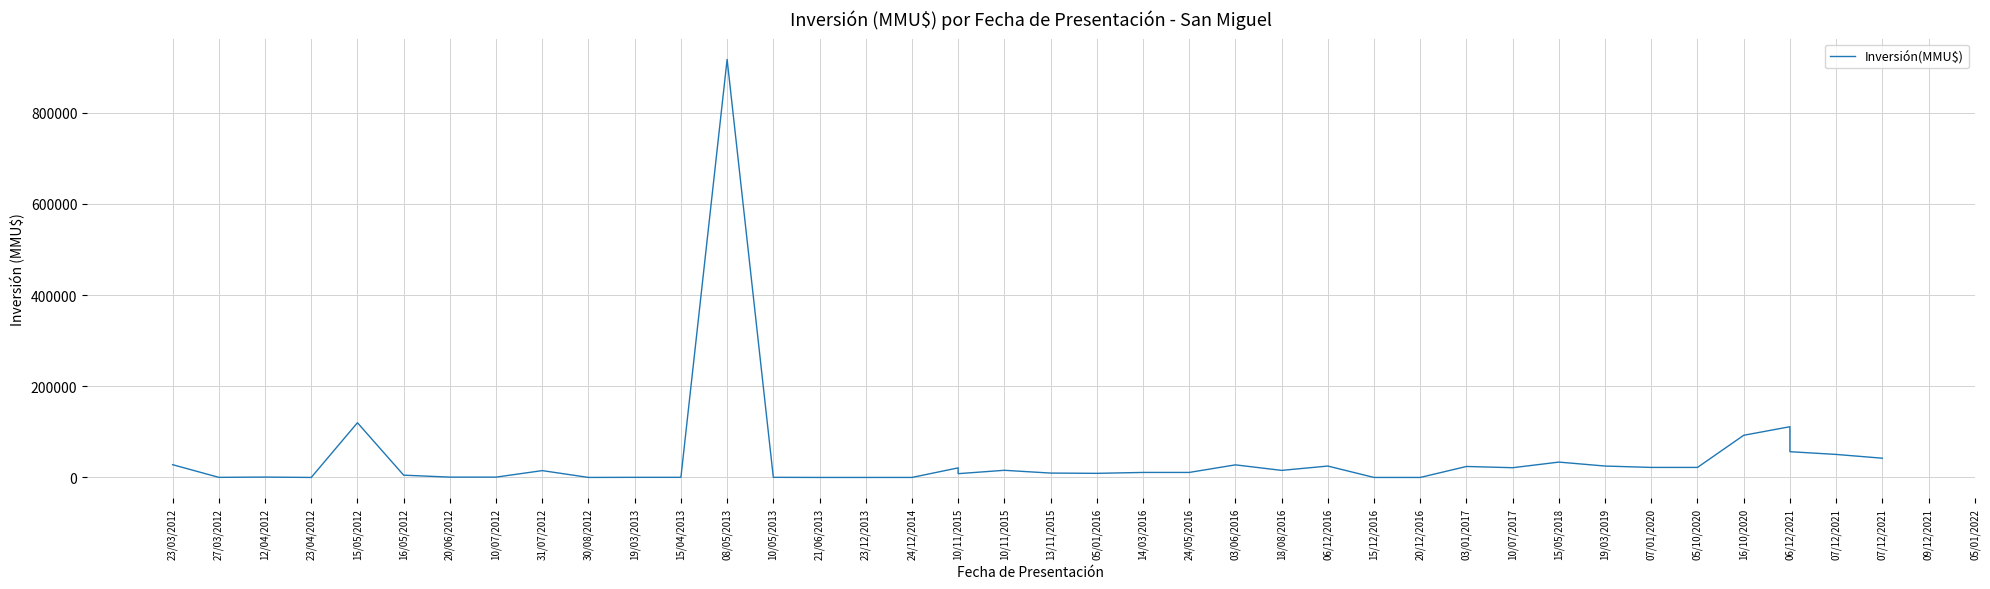

Where does the data first go above 15000?

23/03/2012